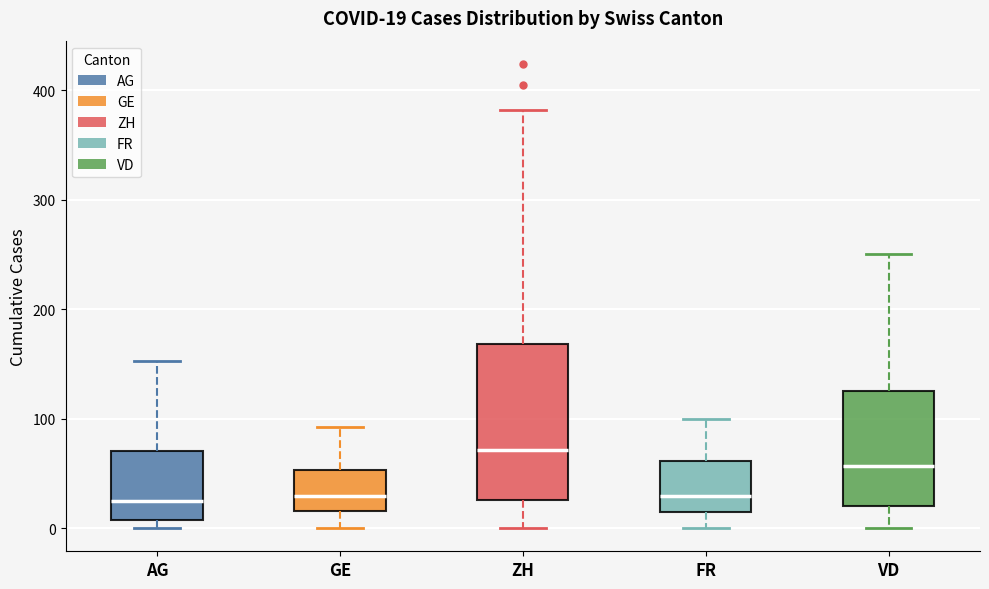

Which box's median line is the highest?

ZH